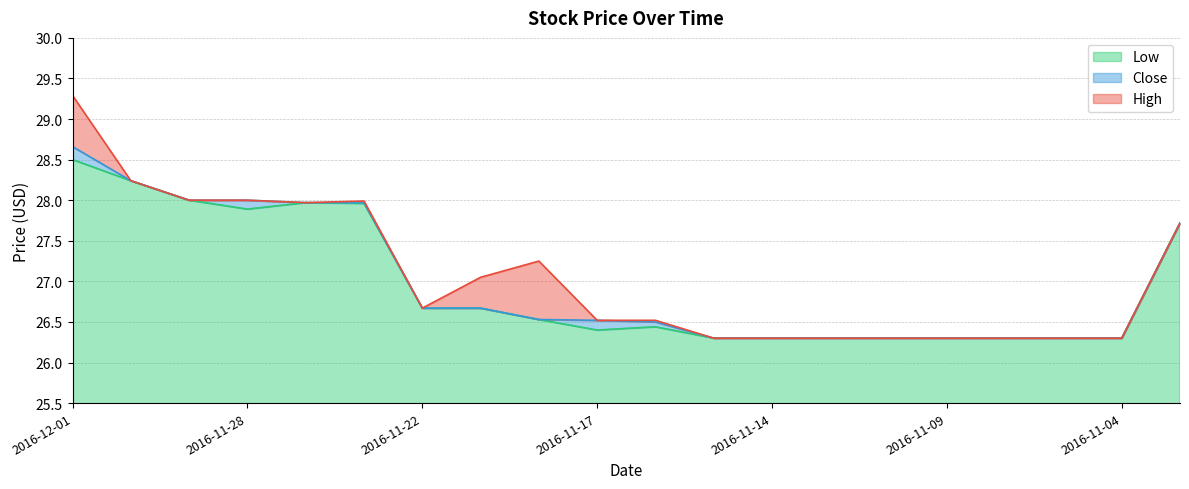

True or false: Close and Low intersect in this chart.

False